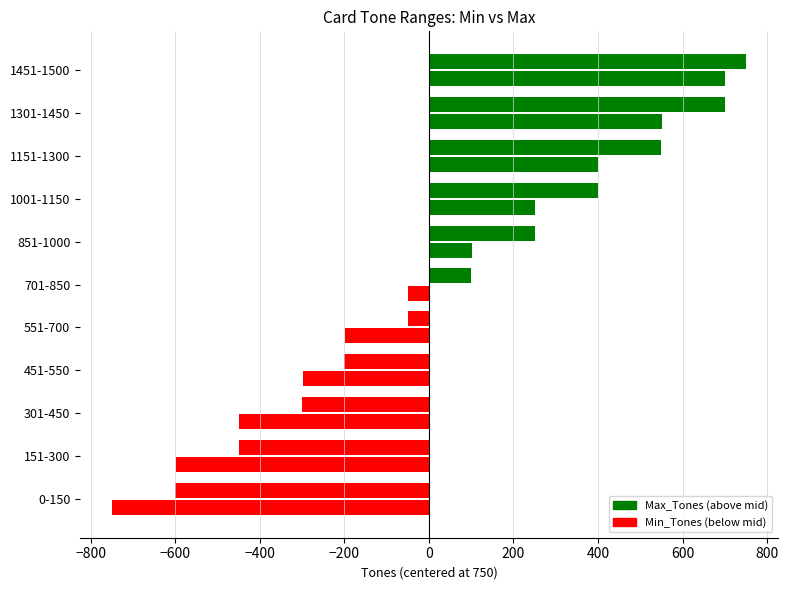

Count the number of data series in this chart.

2